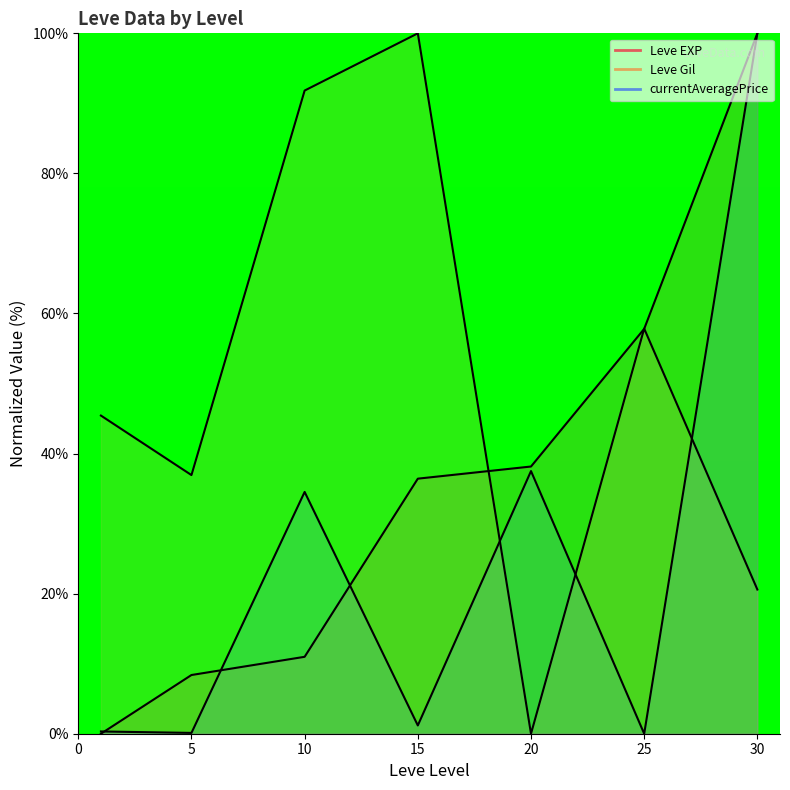

Where is currentAveragePrice nearest to the value 50?

15